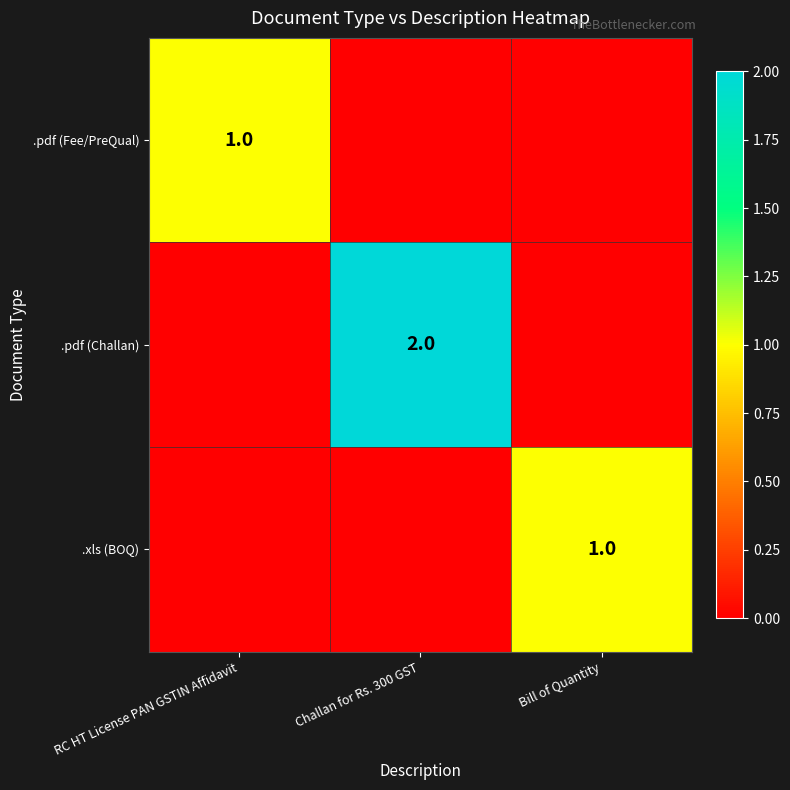

The value of .pdf (Challan) at Challan for Rs. 300 GST is 2. True or false?

True